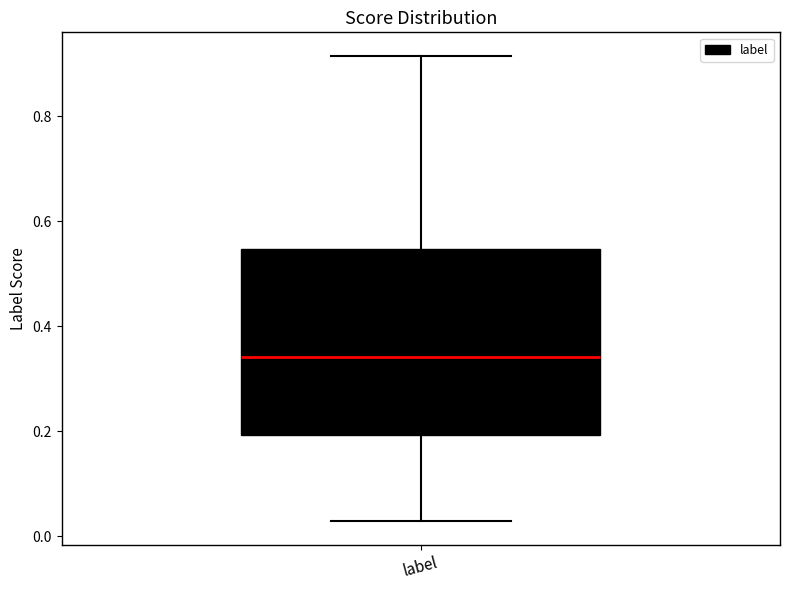

Transcribe this box plot: give where the median line is, the range the box spans, and where the two whiskers end, as read against the y-axis. The values are not printed on the chart, so give them approximately, as read against the axis.

median 0.34, box 0.20 to 0.54, whiskers 0.02 to 0.92